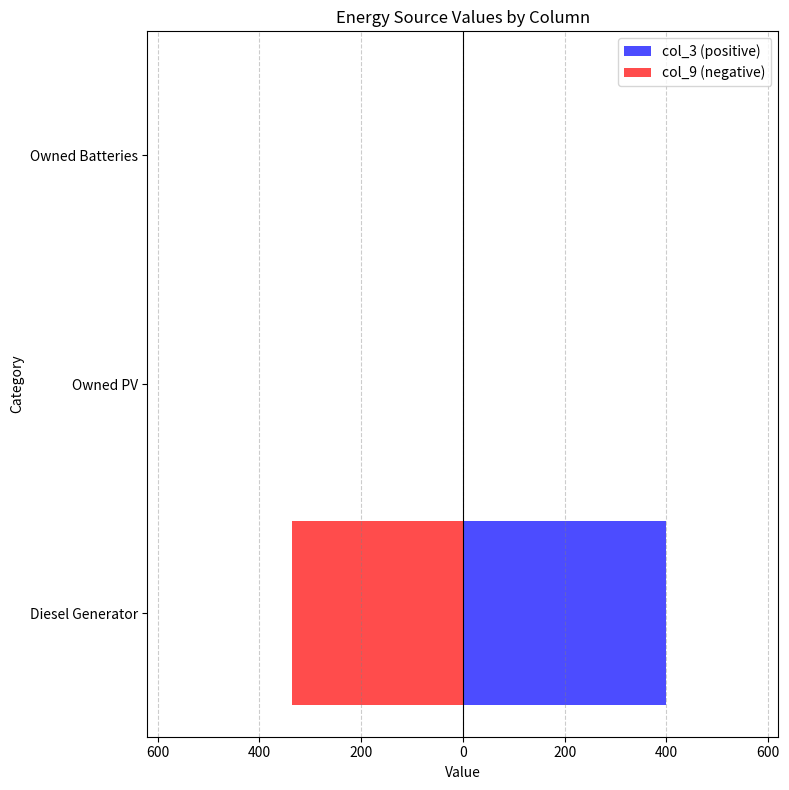

Count the col_9 (negative) values in the range -336 to 0.

3